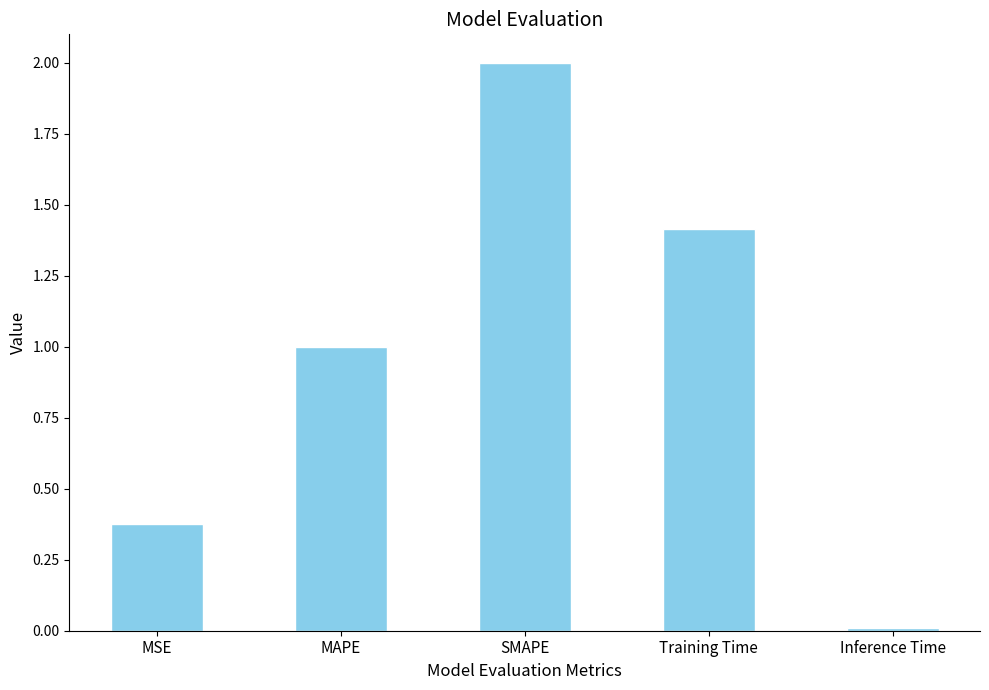

True or false: the data shows 0.0 at Inference Time.

True